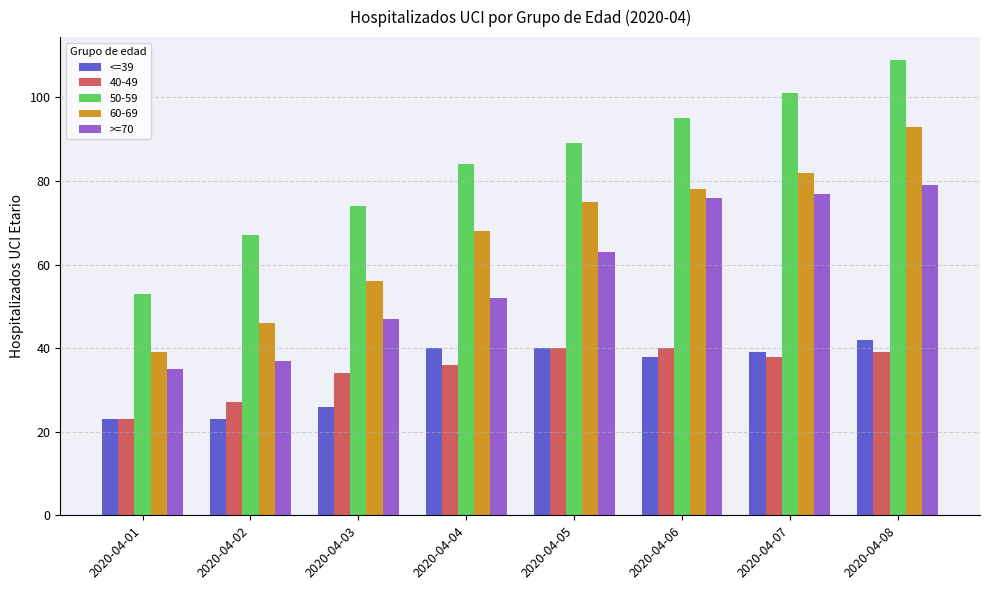

The >=70 series shows 104 at 2020-04-07. True or false?

False